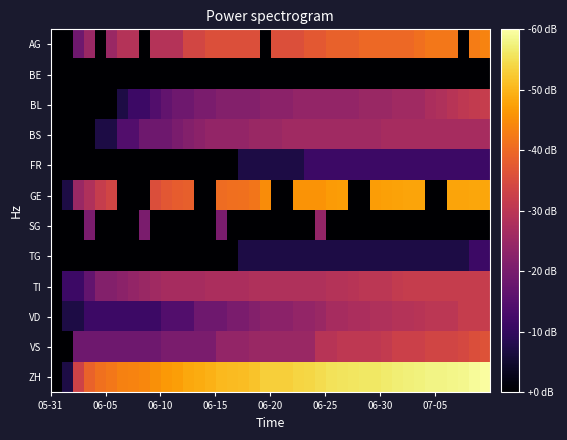

What is the greatest value displayed?

24.8